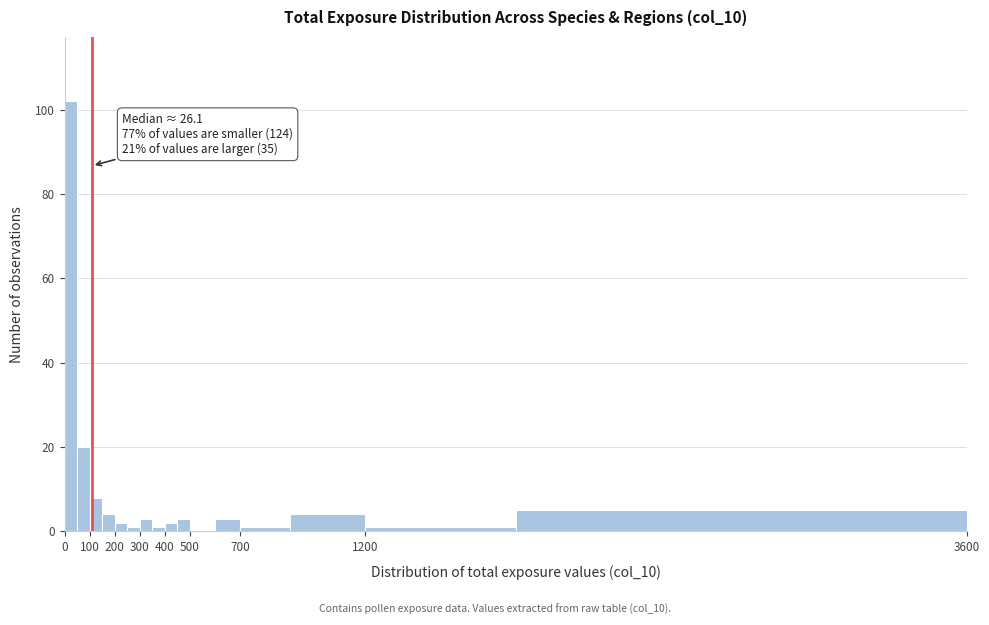

Which range on the x-axis has the tallest bar?

0 to 50